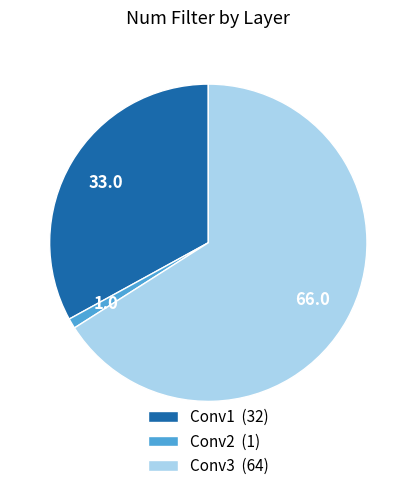

Do Conv3 (64) and Conv1 (32) together represent more than half of the pie?

Yes